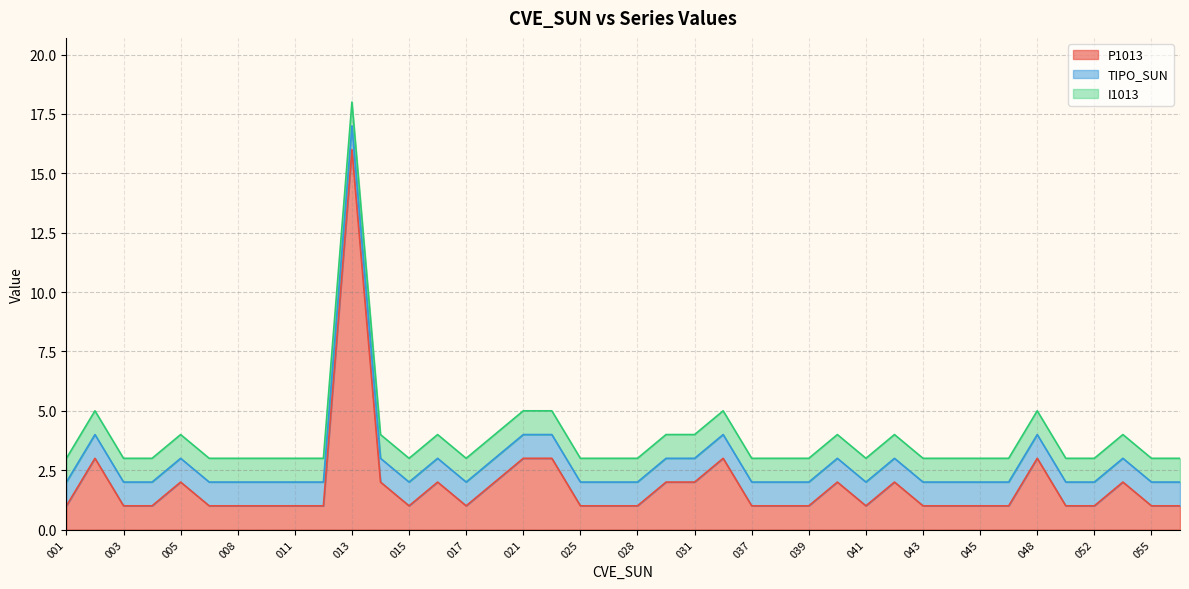

What is the difference between the maximum and minimum values in the P1013 series?

15